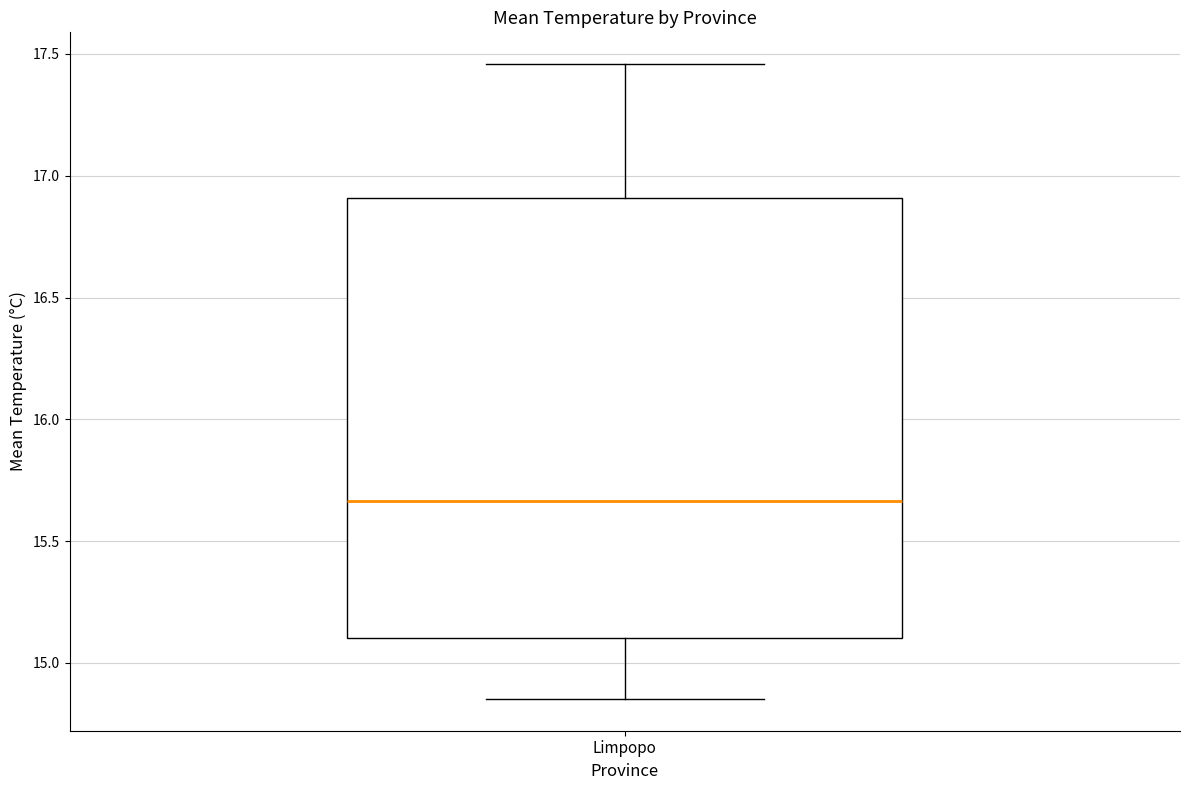

Where is the upper edge of the box for Limpopo on the y-axis? The values are not printed on the chart, so give them approximately, as read against the axis.

16.90